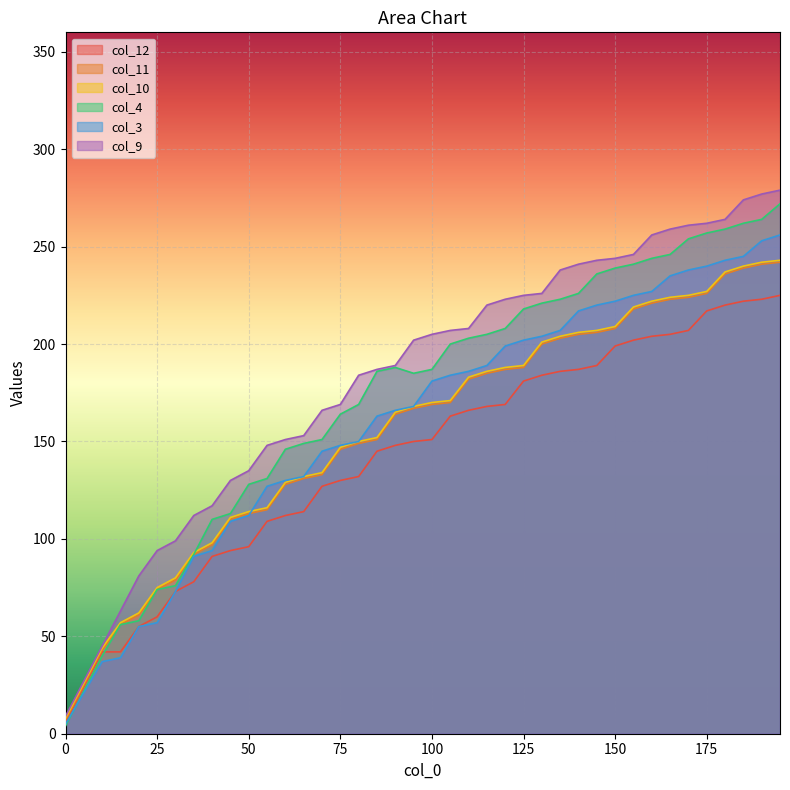

How many lines are shown in the chart?

6